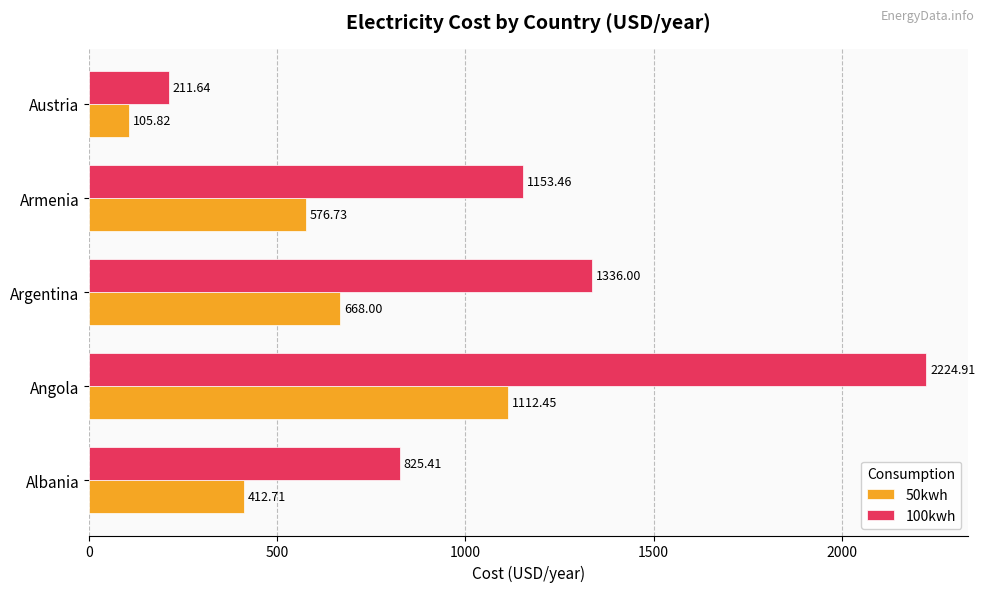

What is the difference between the 50kwh values at Austria and Albania?

306.9